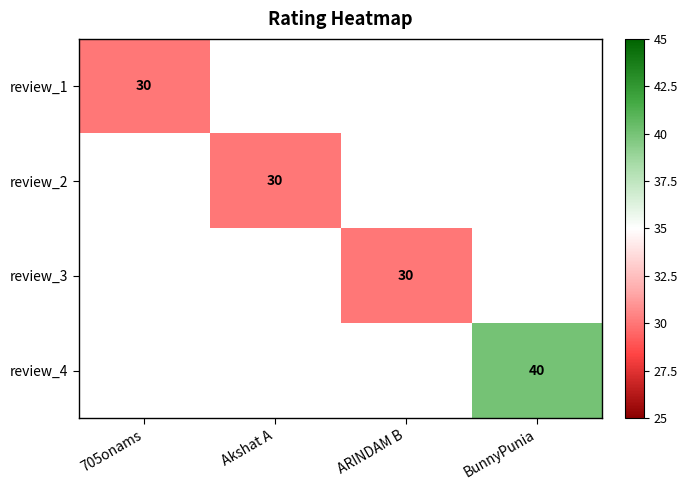

How many distinct data groups are displayed?

4